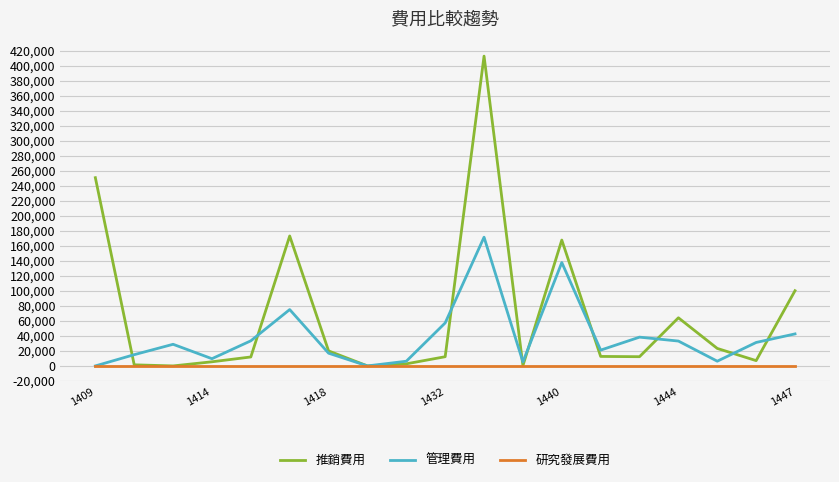

List the series in order of their overall mean, lowest first.

研究發展費用, 管理費用, 推銷費用